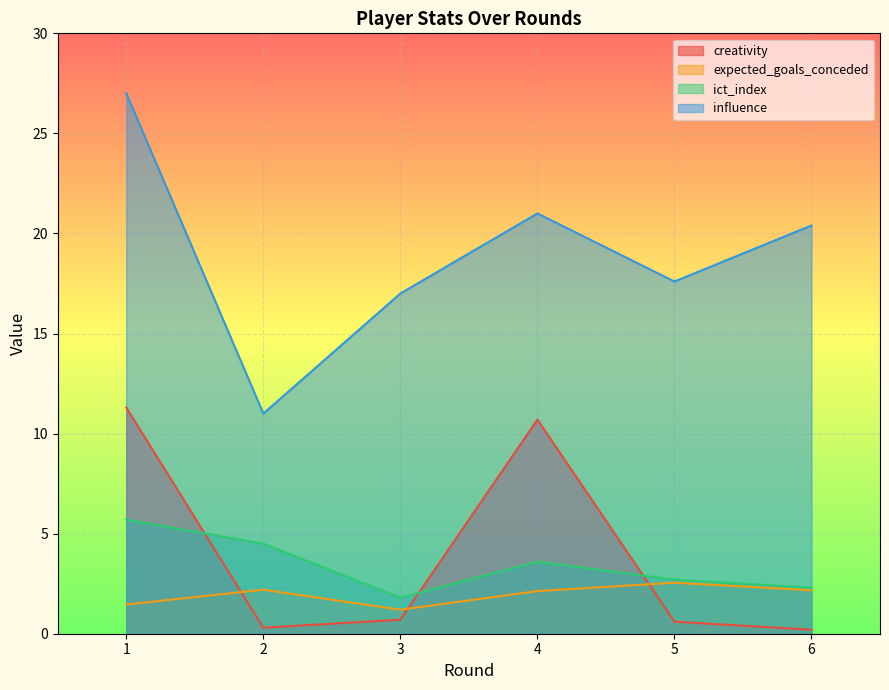

How many data points does each series have?

6